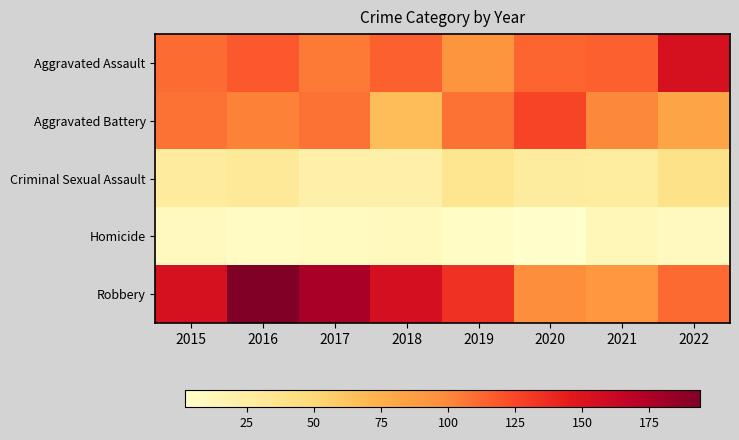

Reading left to right, transcribe all the data shown in this chart.

Aggravated Assault: 2015=110	2016=118	2017=105	2018=115	2019=92	2020=113	2021=115	2022=154
Aggravated Battery: 2015=108	2016=102	2017=108	2018=67	2019=108	2020=126	2021=100	2022=82
Criminal Sexual Assault: 2015=28	2016=30	2017=21	2018=21	2019=35	2020=27	2021=26	2022=38
Homicide: 2015=9	2016=7	2017=8	2018=10	2019=5	2020=2	2021=13	2022=9
Robbery: 2015=154	2016=194	2017=178	2018=155	2019=135	2020=97	2021=91	2022=111